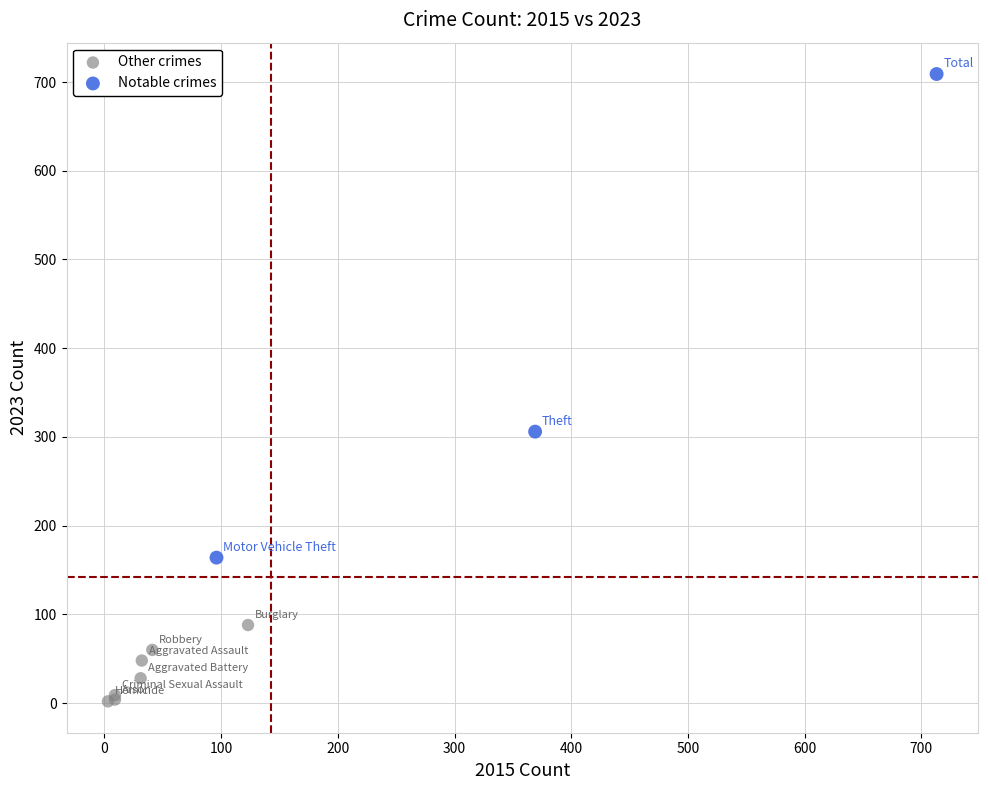

Which series reaches the minimum Y coordinate?

Other crimes